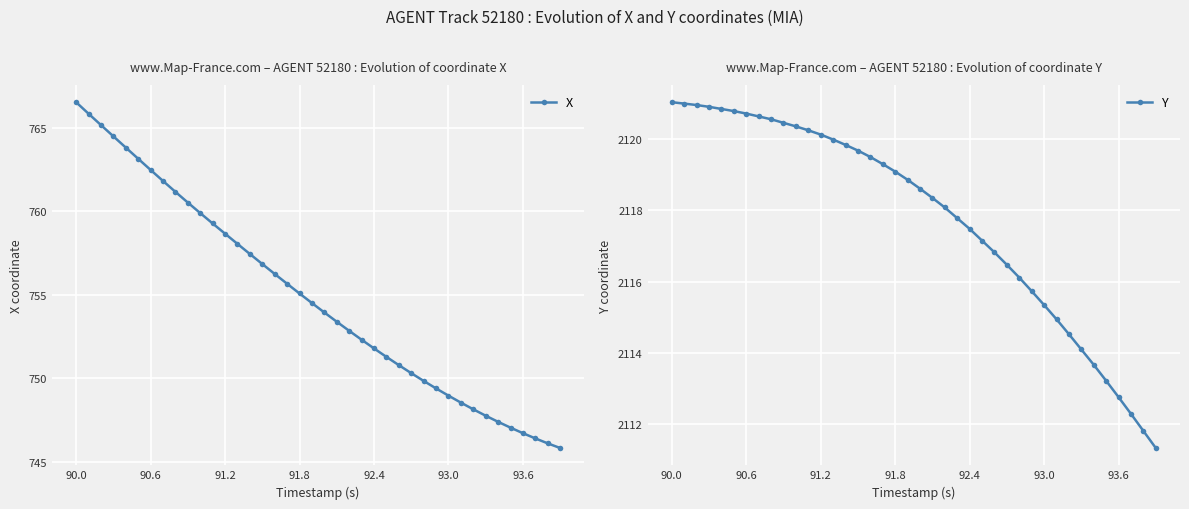

Which series has the largest total across all categories?

Y